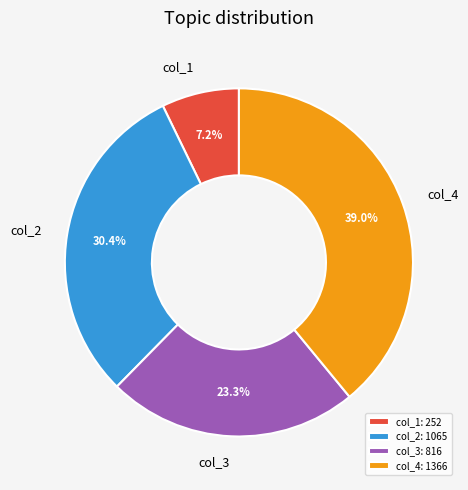

Is col_1 the majority of the pie?

No